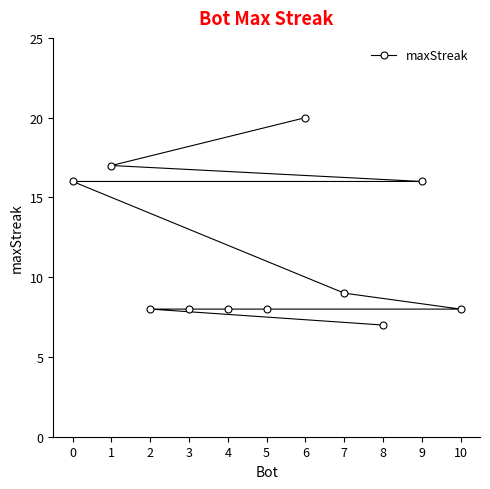

Reading left to right, list all the values displayed in this chart.

0=16	1=17	2=8	3=8	4=8	5=8	6=20	7=9	8=7	9=16	10=8